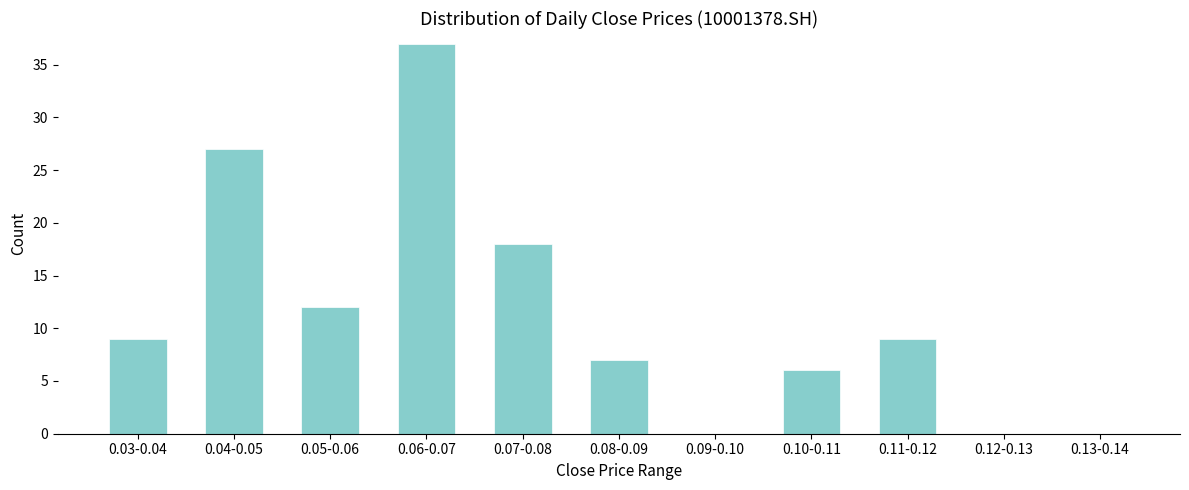

Reading left to right, what are all the values shown in this chart?

0.03-0.04=9	0.04-0.05=27	0.05-0.06=12	0.06-0.07=37	0.07-0.08=18	0.08-0.09=7	0.09-0.10=0	0.10-0.11=6	0.11-0.12=9	0.12-0.13=0	0.13-0.14=0